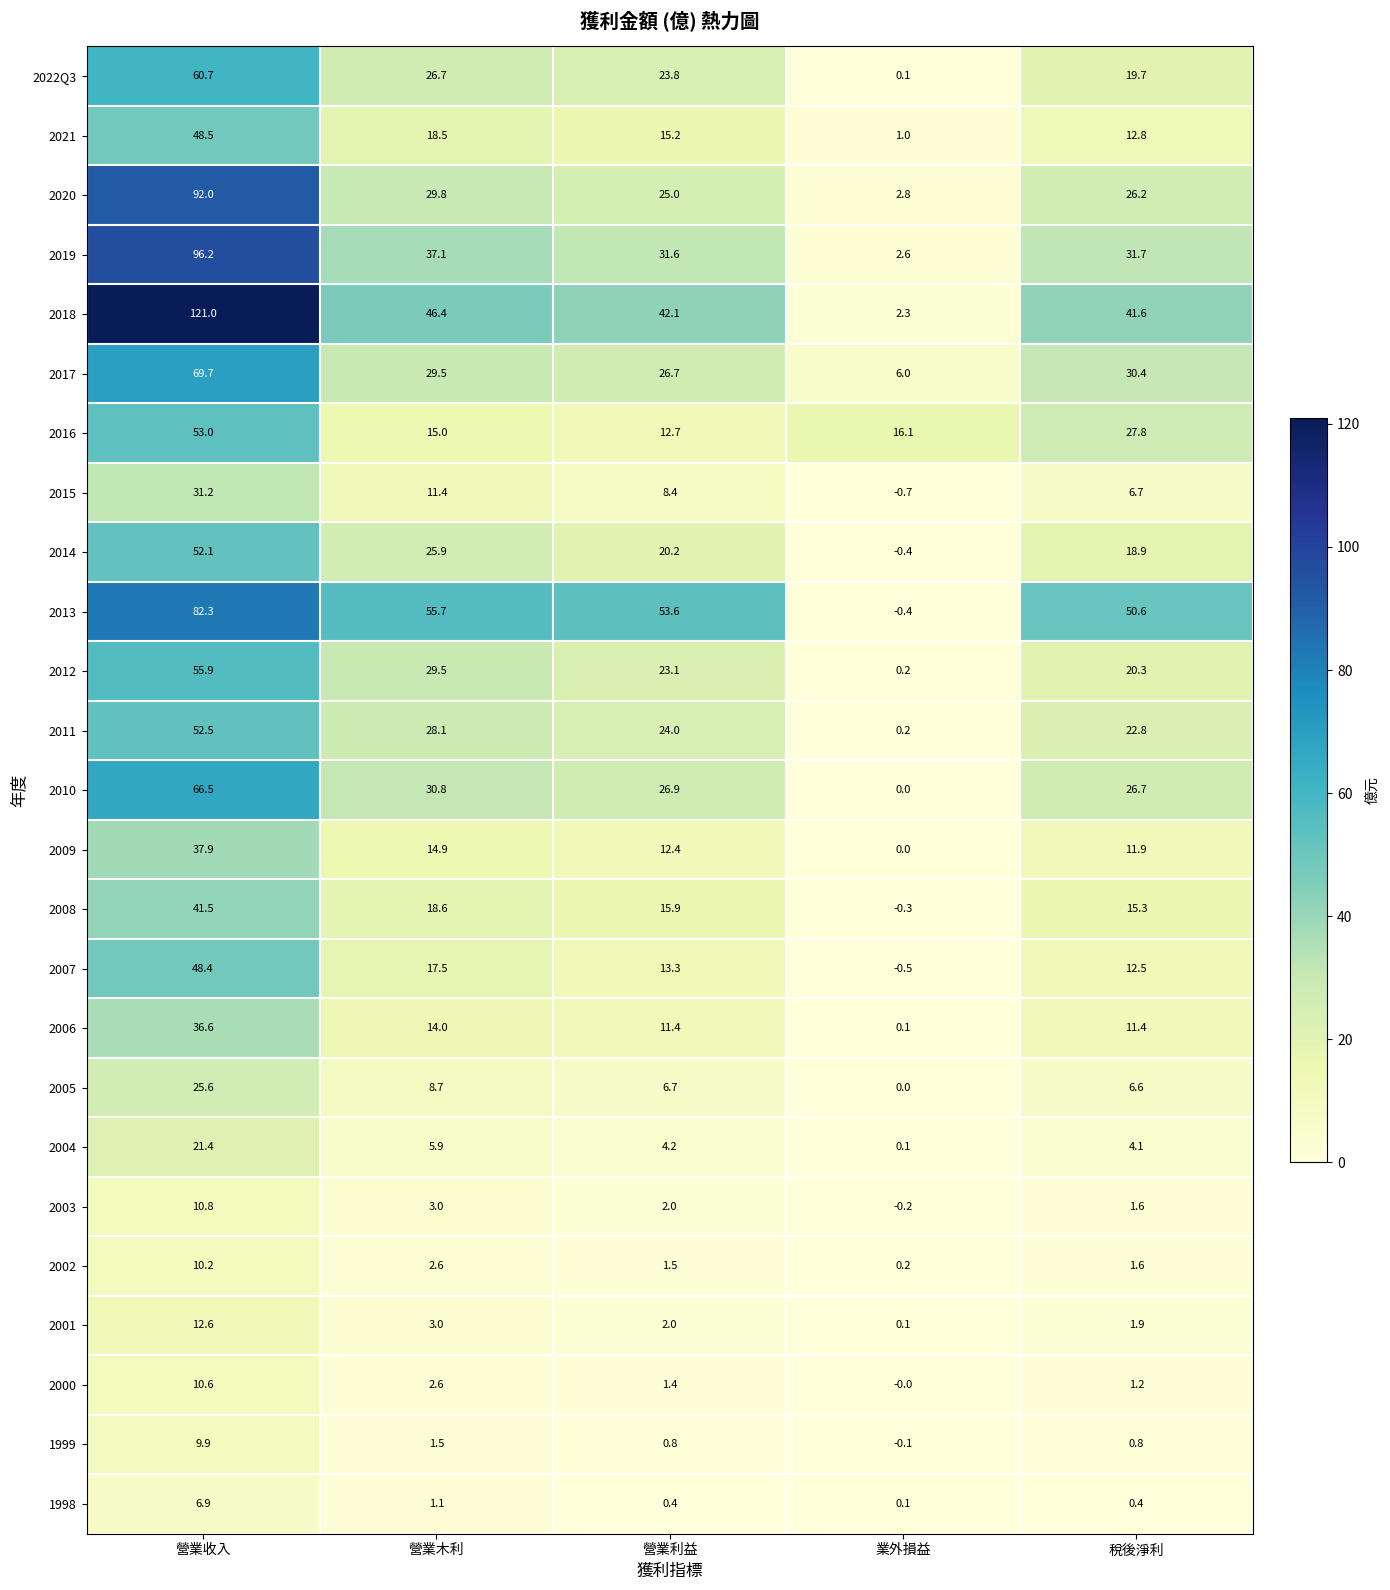

At which category does the chart reach its peak across all series?

營業收入